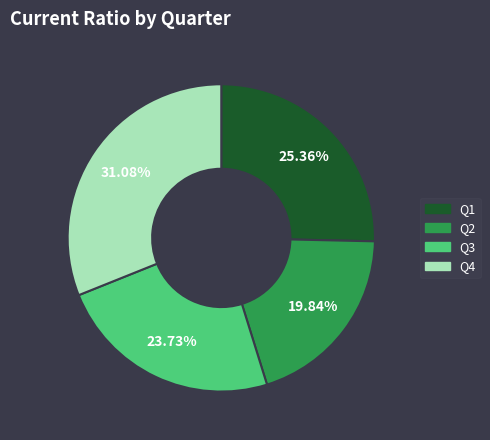

What is the smallest slice in the pie chart?

Q2